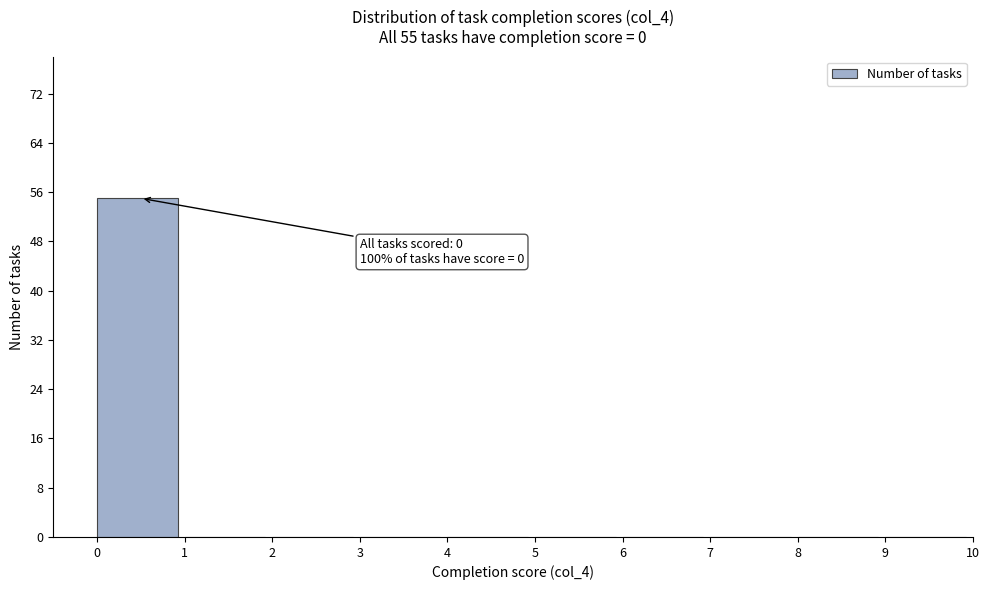

Over which range of the x-axis is the bar tallest?

0 to 1